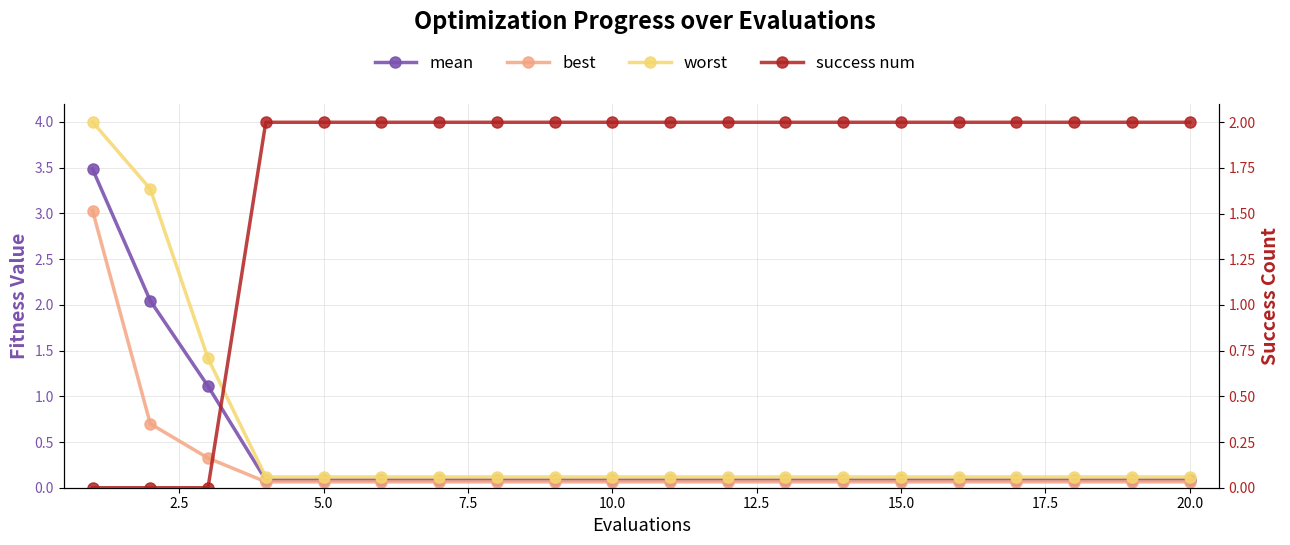

How many lines are shown in the chart?

4